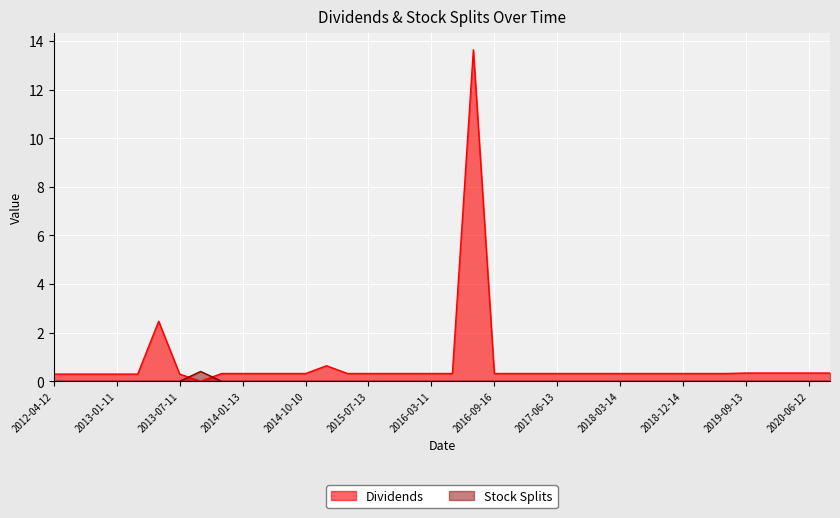

Where is Stock Splits nearest to the value 0?

2012-04-12